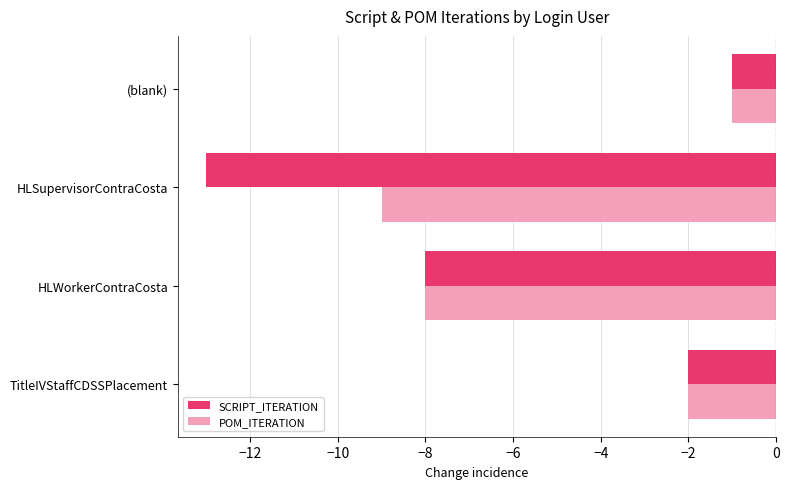

Where is SCRIPT_ITERATION nearest to the value -7?

HLWorkerContraCosta